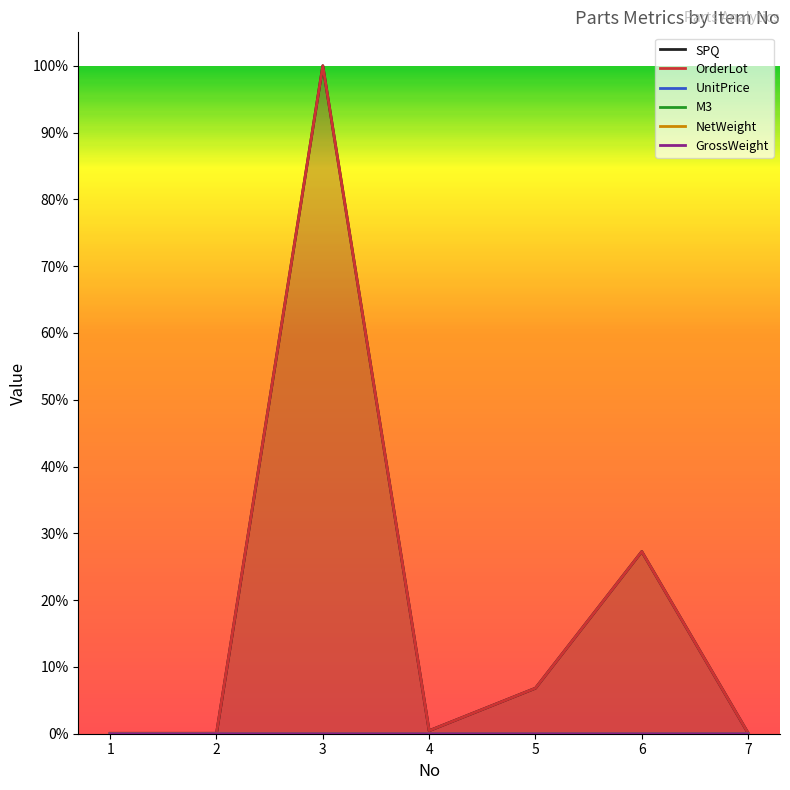

Reading left to right, extract all data points from this chart.

SPQ: 1=0.0	2=0.0	3=1.0	4=0.0	5=0.1	6=0.3	7=0.0
OrderLot: 1=0.0	2=0.0	3=1.0	4=0.0	5=0.1	6=0.3	7=0.0
UnitPrice: 1=0.0	2=0.0	3=0.0	4=0.0	5=0.0	6=0.0	7=0.0
M3: 1=0.0	2=0.0	3=0.0	4=0.0	5=0.0	6=0.0	7=0.0
NetWeight: 1=0.0	2=0.0	3=0.0	4=0.0	5=0.0	6=0.0	7=0.0
GrossWeight: 1=0.0	2=0.0	3=0.0	4=0.0	5=0.0	6=0.0	7=0.0